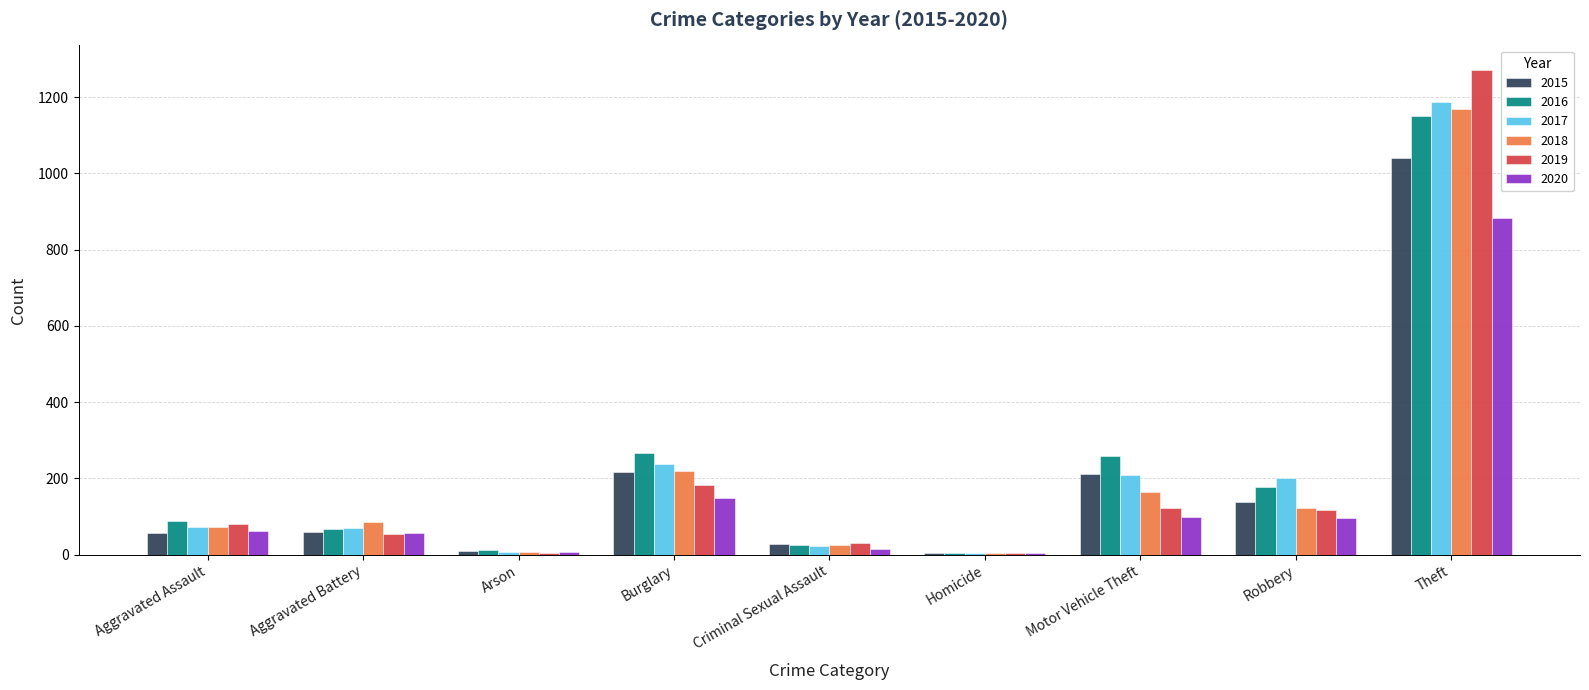

Is the value of 2020 at Arson greater than the value of 2018 at Motor Vehicle Theft?

No